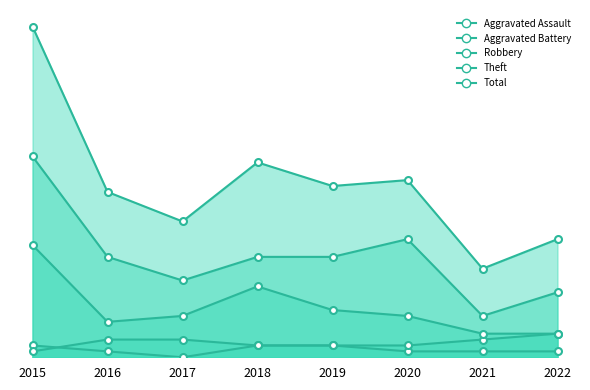

True or false: Total and Robbery cross at least once.

False